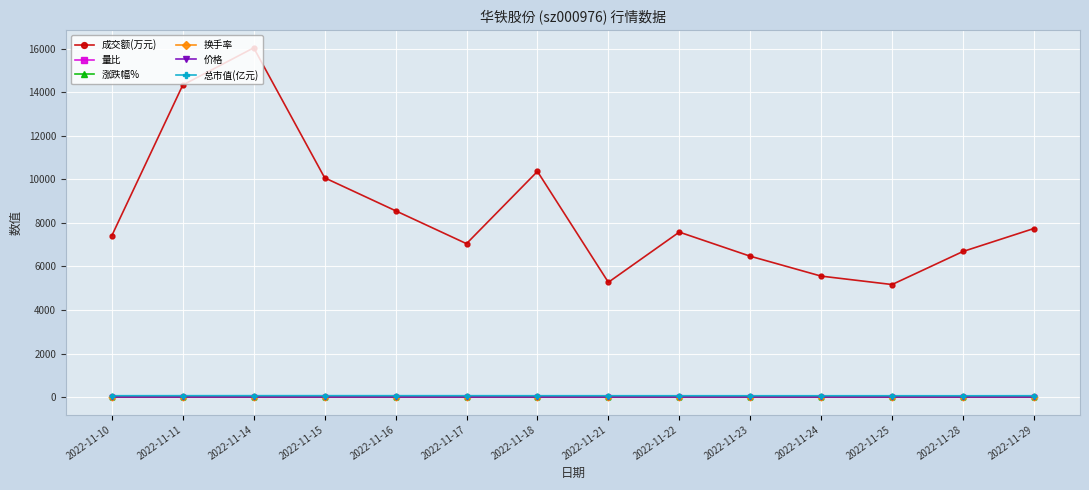

What is the value of the 成交额(万元) point at the 9th from the left?

7578.0